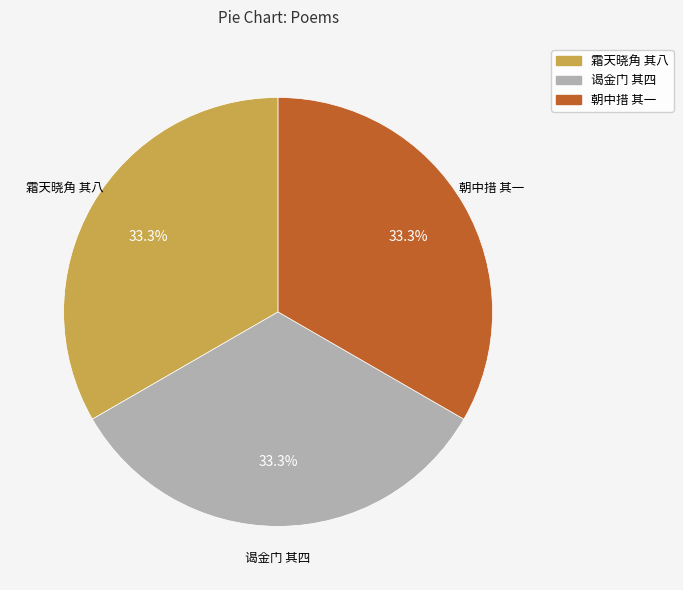

Is there a majority slice in this chart?

No